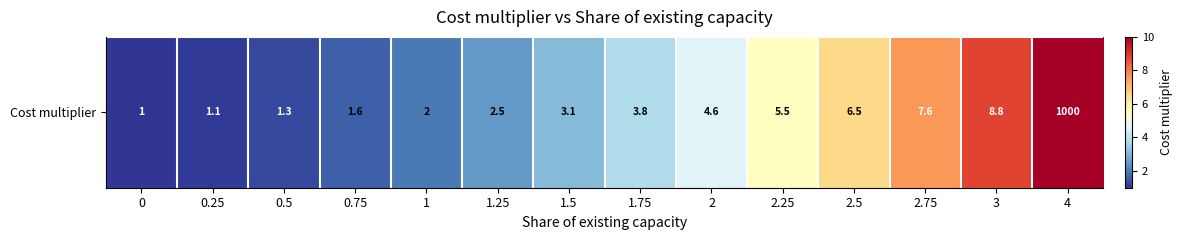

List the labels in order of value, smallest first.

0, 0.25, 0.5, 0.75, 1, 1.25, 1.5, 1.75, 2, 2.25, 2.5, 2.75, 3, 4